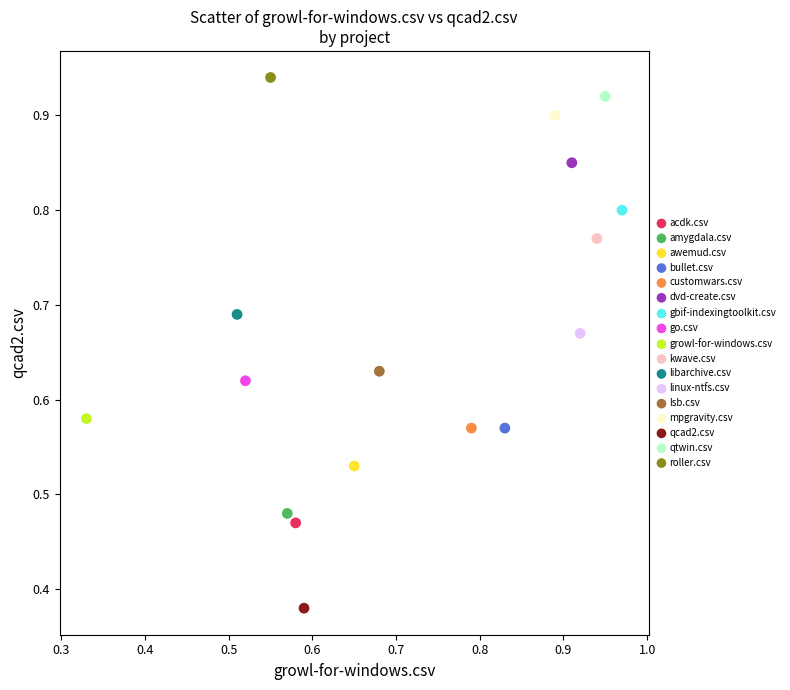

What are all the series names shown in the legend?

acdk.csv, amygdala.csv, awemud.csv, bullet.csv, customwars.csv, dvd-create.csv, gbif-indexingtoolkit.csv, go.csv, growl-for-windows.csv, kwave.csv, libarchive.csv, linux-ntfs.csv, lsb.csv, mpgravity.csv, qcad2.csv, qtwin.csv, roller.csv